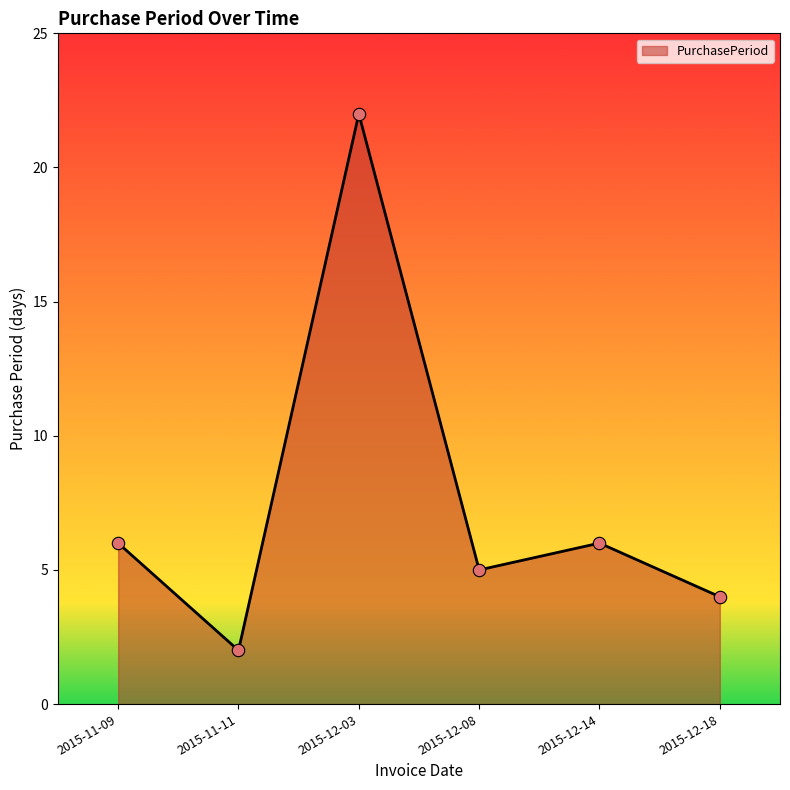

Which has a higher value, 2015-12-08 or 2015-11-09?

2015-11-09